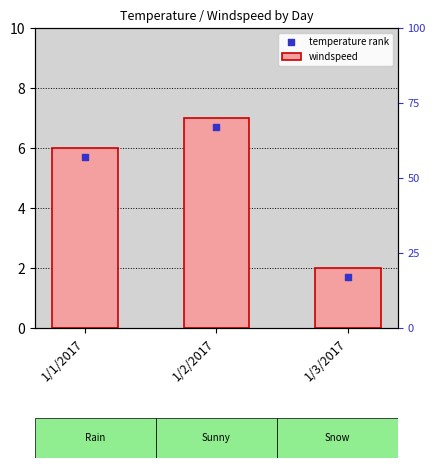

Which series has the largest Y range (max minus min)?

windspeed